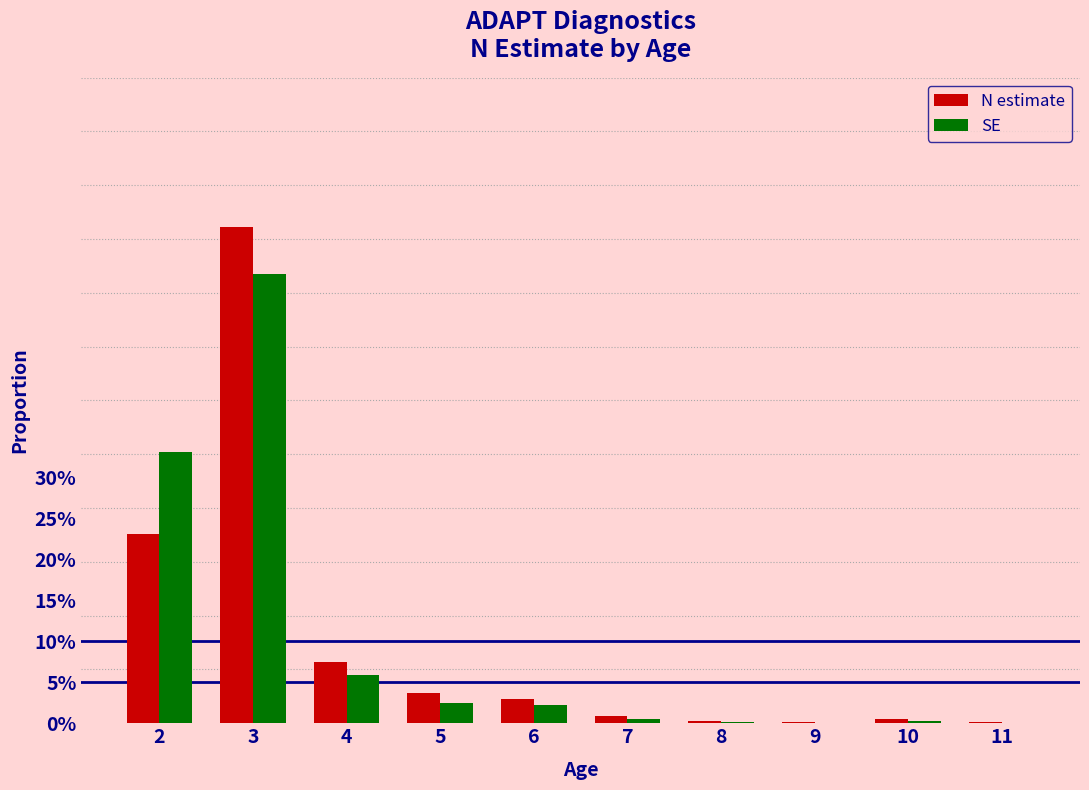

Does the chart contain stacked bars?

No